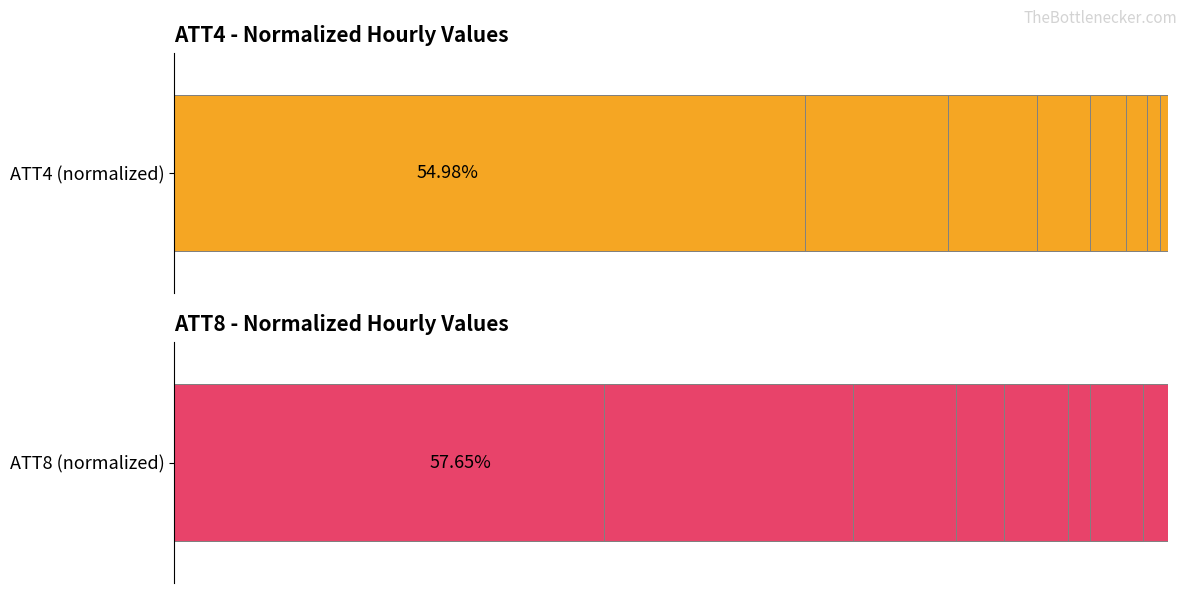

Is it true that ATT8 equals 31.0 at 80?

False